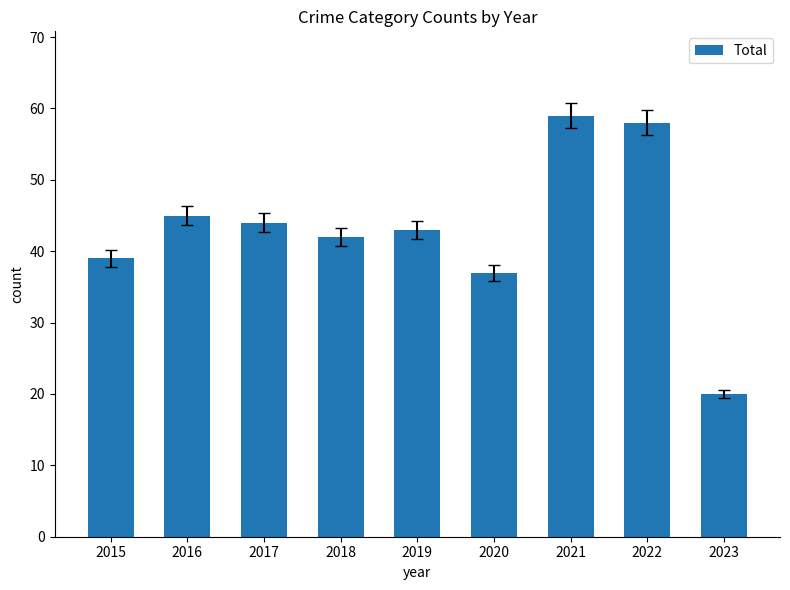

Which label corresponds to the largest value in the chart?

2021